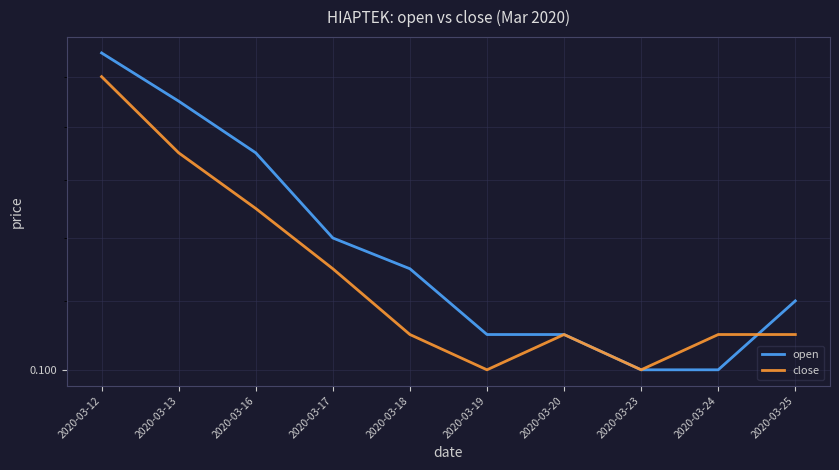

Reading left to right, transcribe all the data shown in this chart.

open: 0.2	0.1	0.1	0.1	0.1	0.1	0.1	0.1	0.1	0.1
close: 0.1	0.1	0.1	0.1	0.1	0.1	0.1	0.1	0.1	0.1